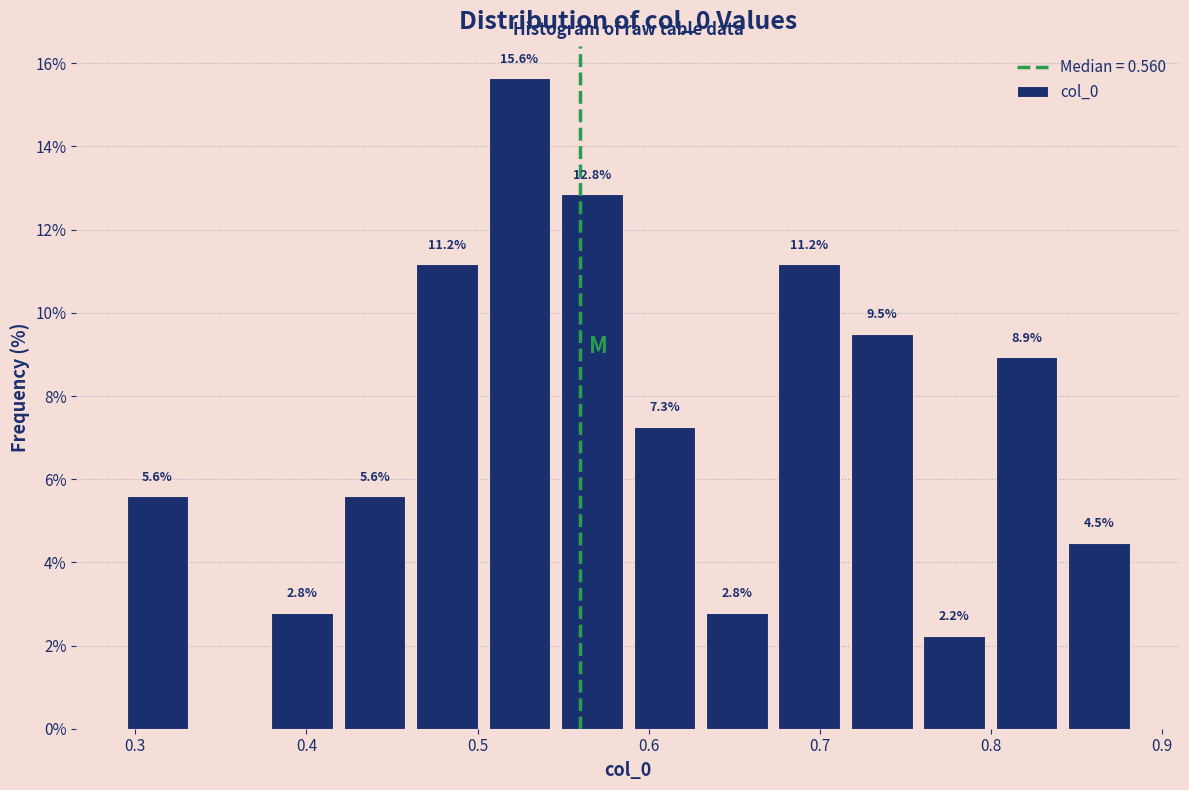

Which range on the x-axis has the tallest bar?

0.50 to 0.55